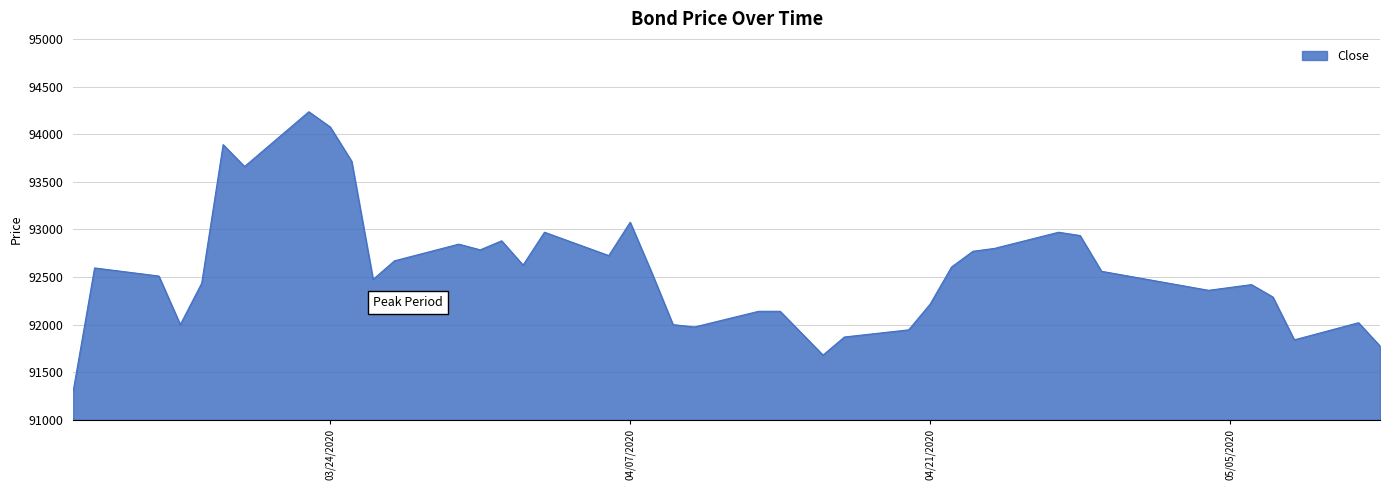

What is the difference between the maximum and minimum values?

2935